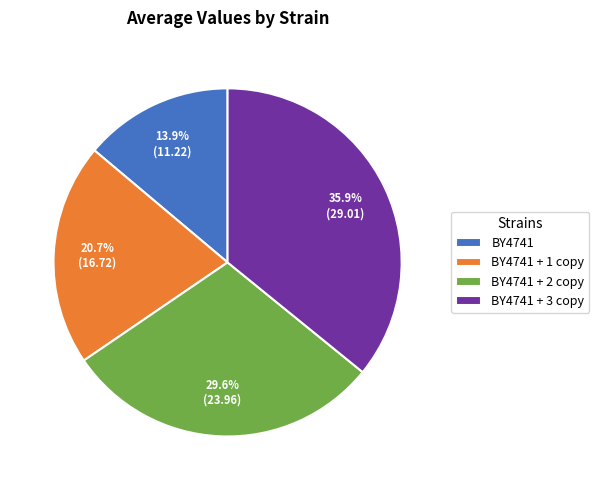

Does BY4741 + 2 copy represent more than half of the total?

No